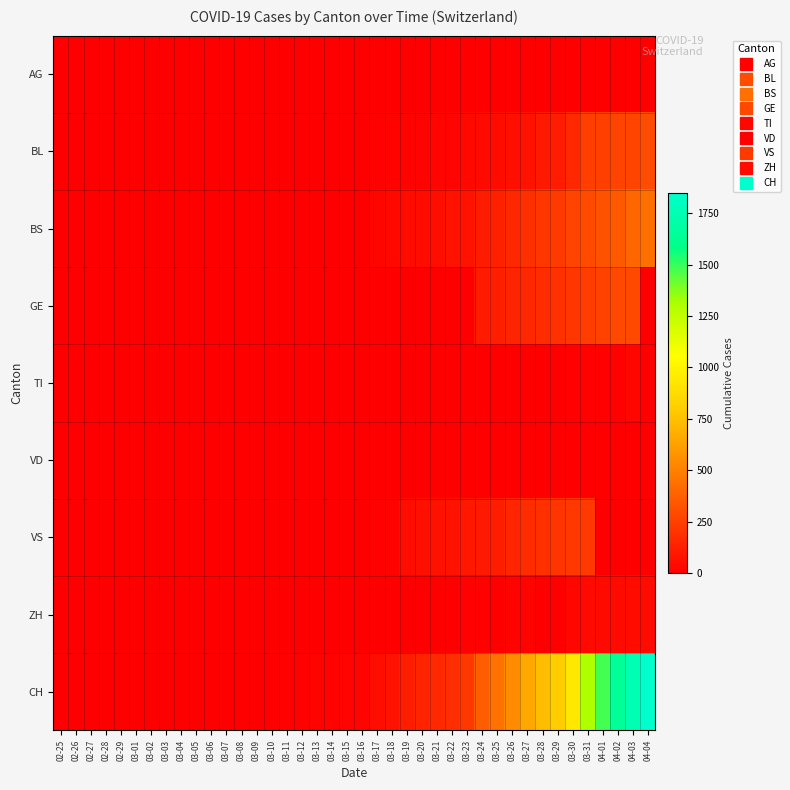

List the series in order of their peak value, lowest first.

VD, AG, TI, ZH, VS, GE, BL, BS, CH